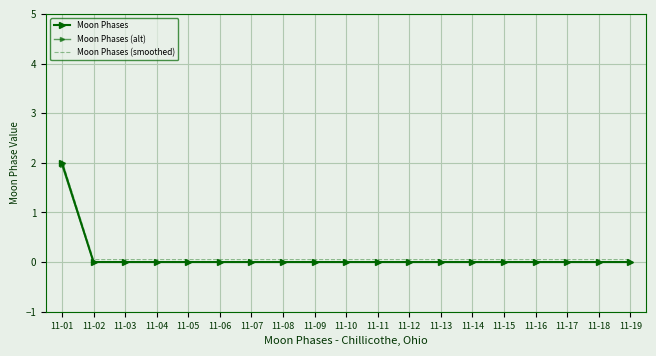

Reading left to right, extract all data points from this chart.

Moon Phases: 2.0	0.0	0.0	0.0	0.0	0.0	0.0	0.0	0.0	0.0	0.0	0.0	0.0	0.0	0.0	0.0	0.0	0.0	0.0
Moon Phases (alt): 1.9	0.0	0.0	0.0	0.0	0.0	0.0	0.0	0.0	0.0	0.0	0.0	0.0	0.0	0.0	0.0	0.0	0.0	0.0
Moon Phases (smoothed): 2.0	0.1	0.1	0.1	0.1	0.1	0.1	0.1	0.1	0.1	0.1	0.1	0.1	0.1	0.1	0.1	0.1	0.1	0.1